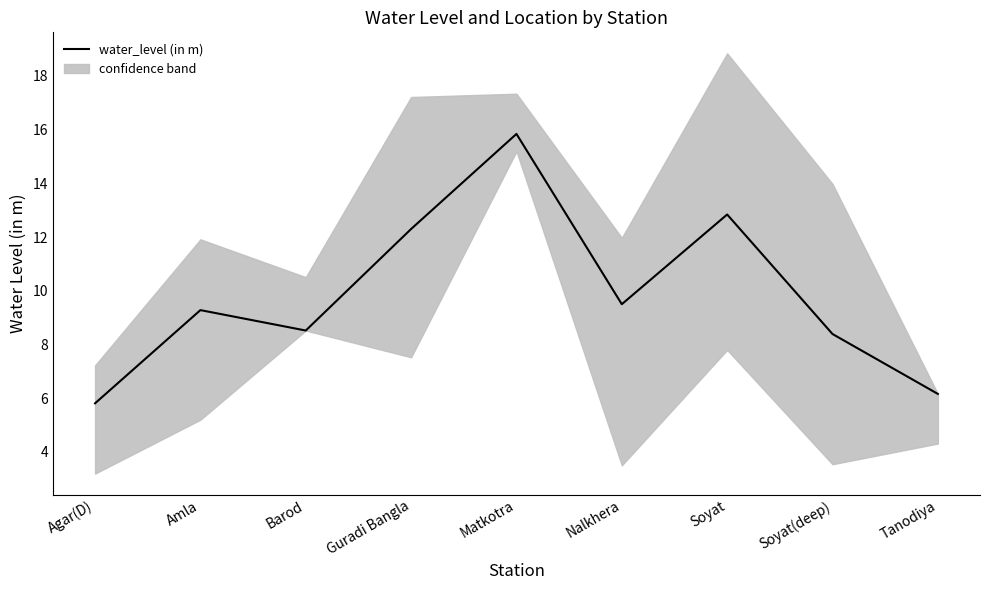

Which has a higher value, Soyat or Barod?

Soyat